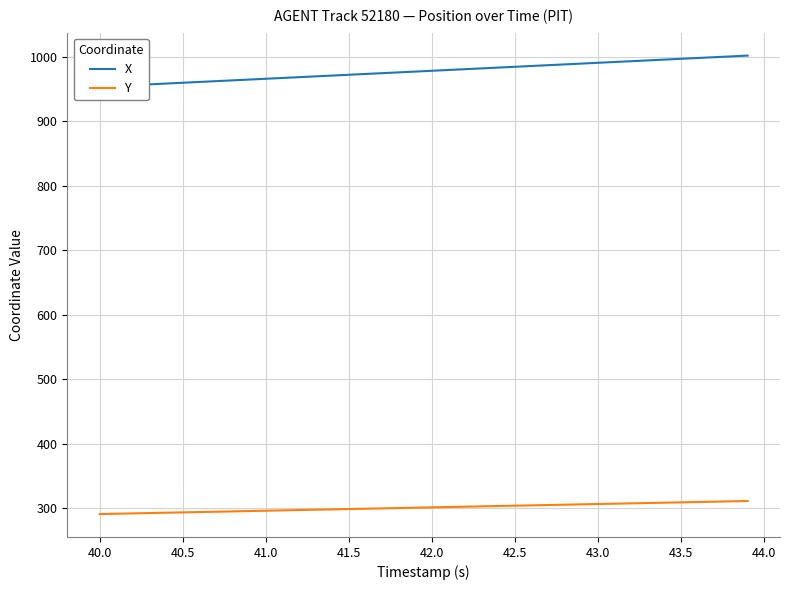

Is it true that Y equals 116.1 at 42.0?

False